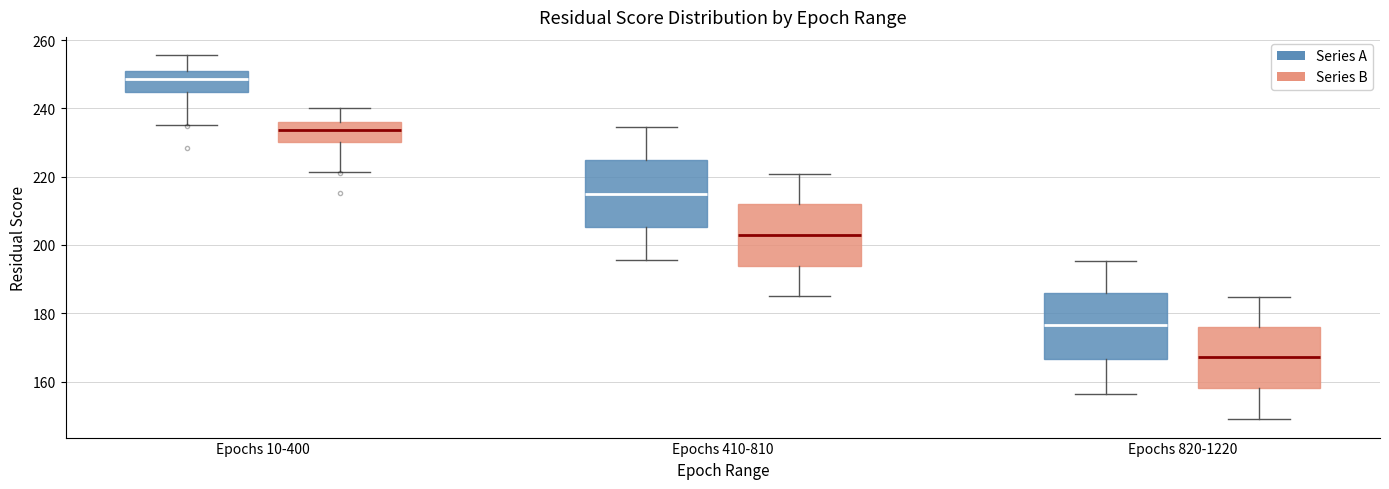

Reading left to right, read every box against the y-axis: the position of its median line, the range the box covers, and the ends of its whiskers. The values are not printed on the chart, so give them approximately, as read against the axis.

Epochs 10-400 (Series A): median 248, box 244 to 252, whiskers 236 to 256
Epochs 10-400 (Series B): median 234, box 230 to 236, whiskers 222 to 240
Epochs 410-810 (Series A): median 216, box 206 to 224, whiskers 196 to 234
Epochs 410-810 (Series B): median 202, box 194 to 212, whiskers 186 to 220
Epochs 820-1220 (Series A): median 176, box 166 to 186, whiskers 156 to 196
Epochs 820-1220 (Series B): median 168, box 158 to 176, whiskers 148 to 184